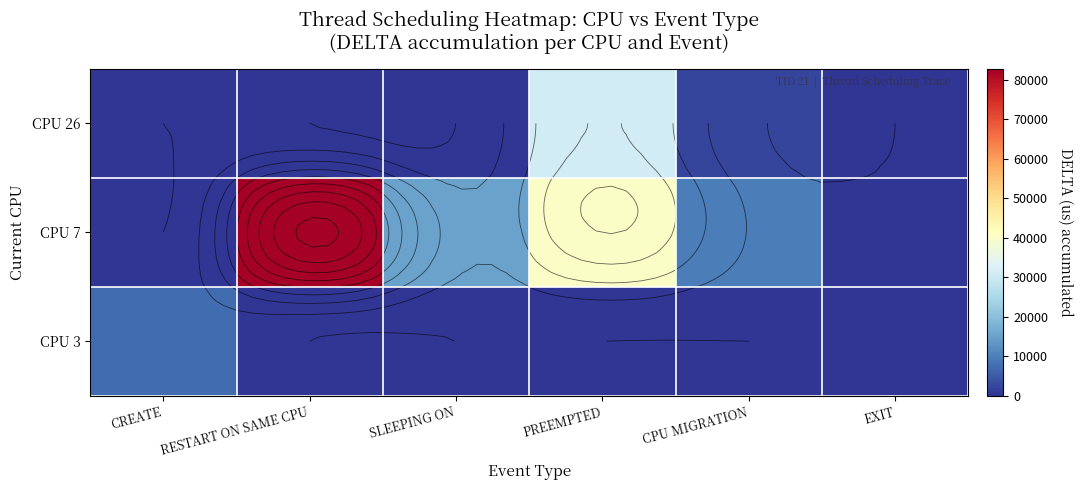

Is it true that CPU 26 equals 4 at RESTART ON SAME CPU?

False